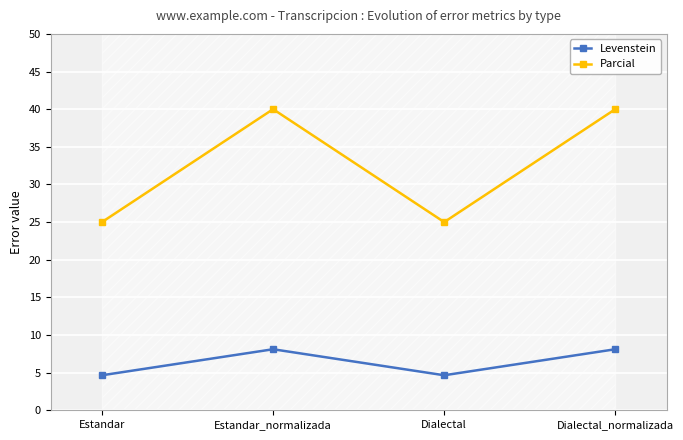

At which category does the chart reach its minimum across all series?

Estandar